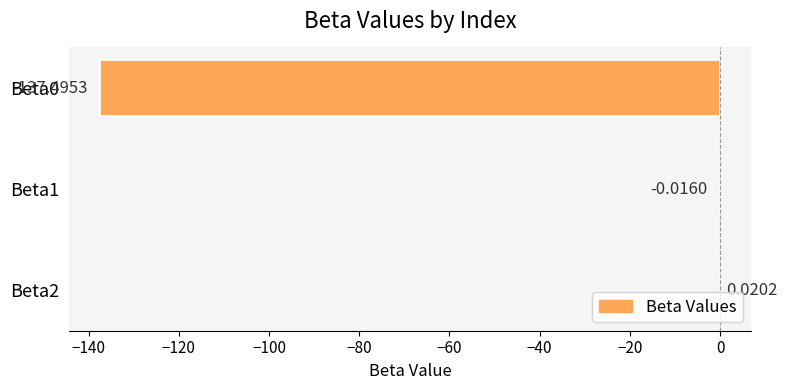

Between Beta2 and Beta1, which is larger?

Beta2